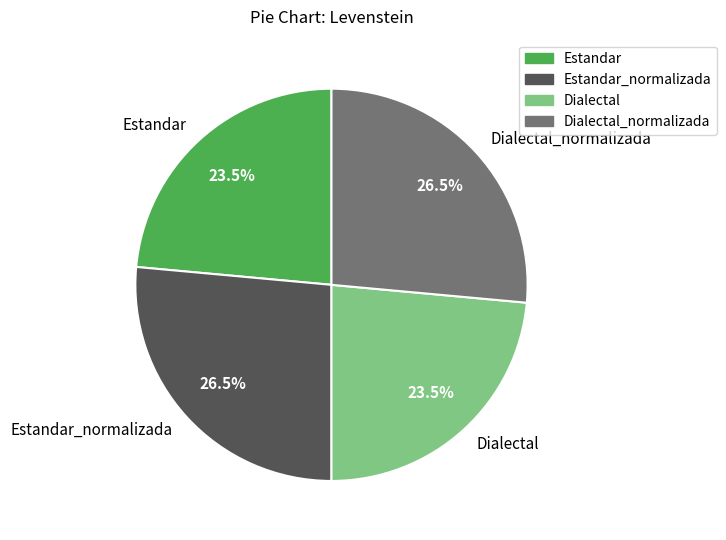

Count the number of slices in the pie.

4